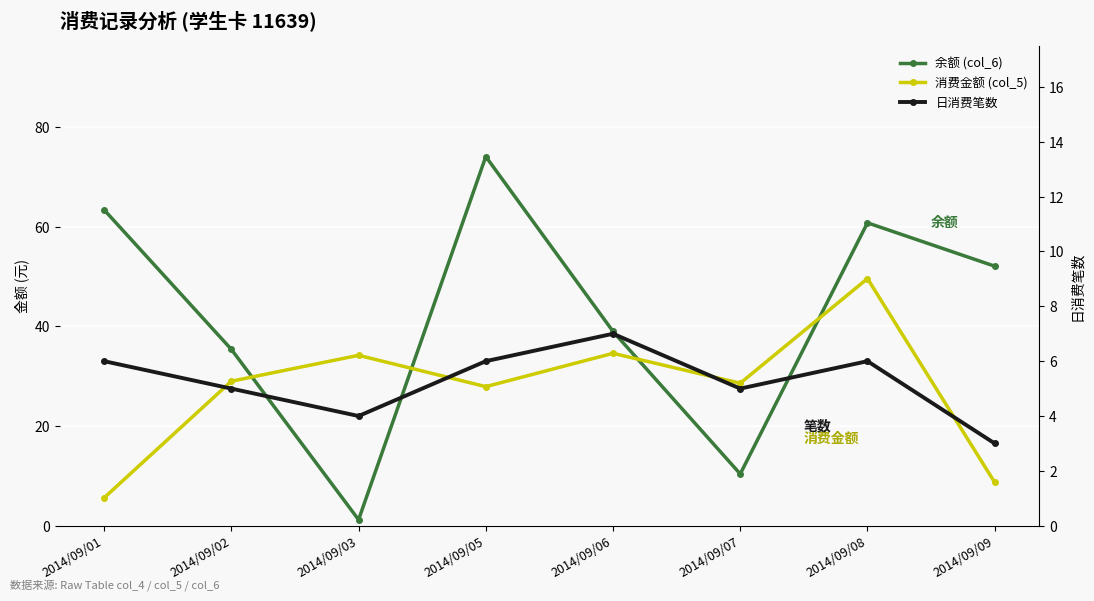

At which label is 余额 (col_6) closest to 37?

2014/09/02